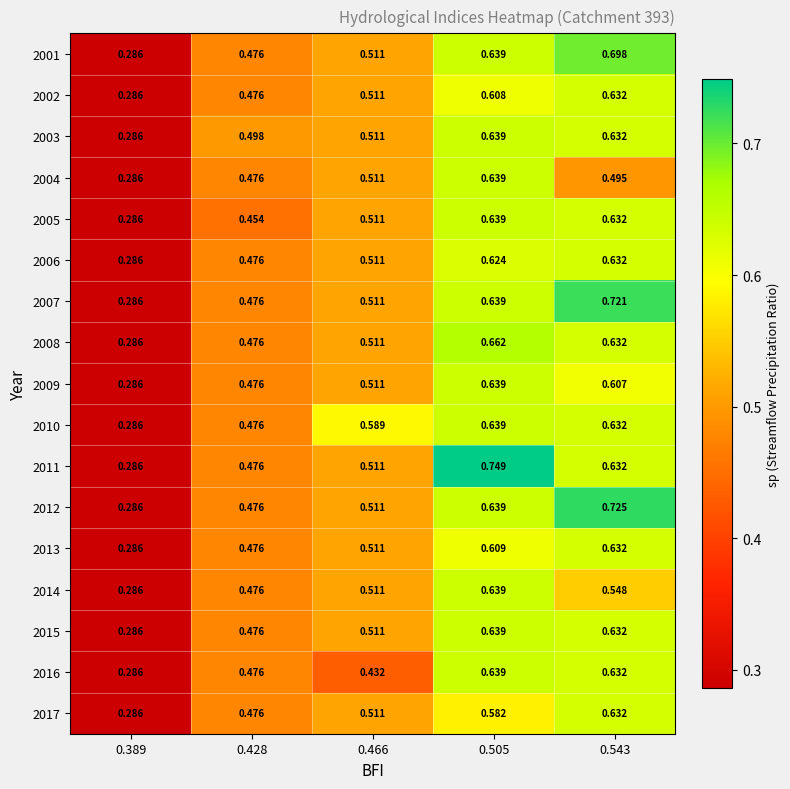

Which category has the highest value across all series?

0.505